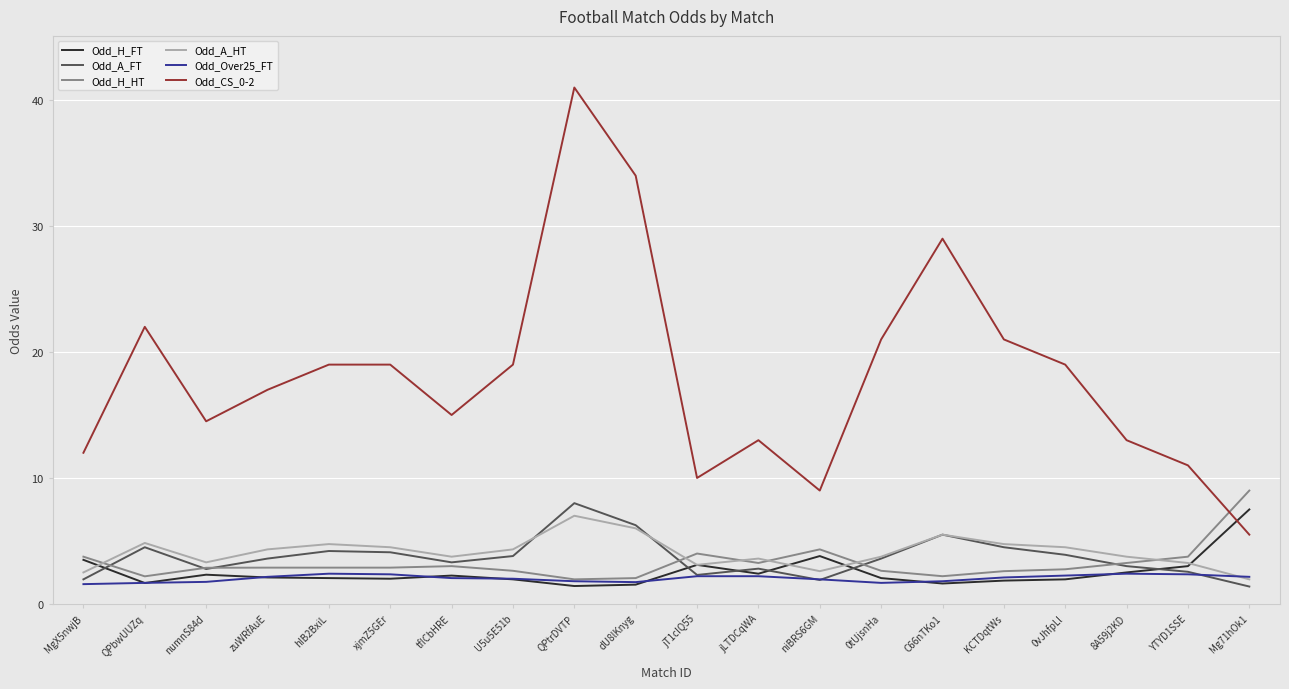

Which series has the widest spread of values?

Odd_CS_0-2